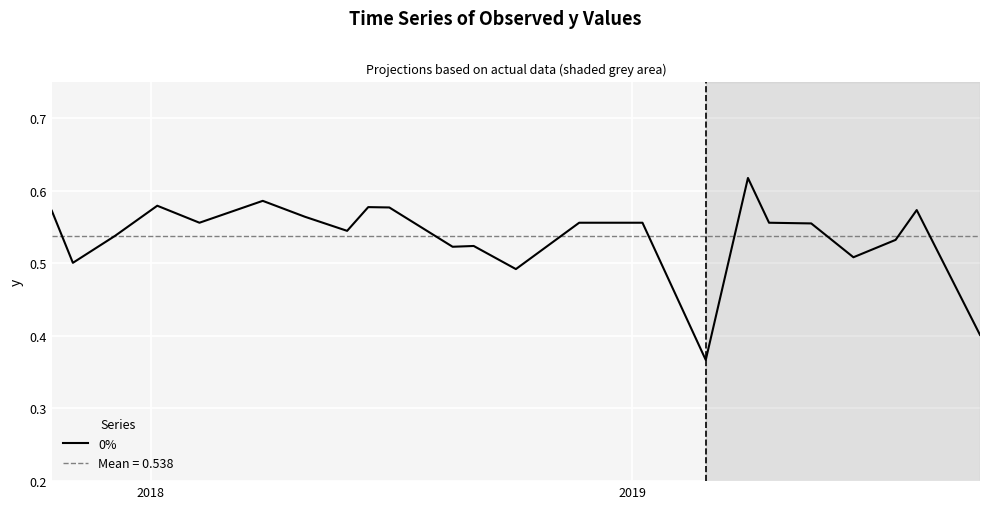

Reading right to left, transcribe all the data shown in this chart.

0.4	0.6	0.5	0.5	0.6	0.6	0.6	0.4	0.6	0.6	0.6	0.5	0.5	0.5	0.6	0.6	0.5	0.6	0.6	0.6	0.6	0.5	0.5	0.6